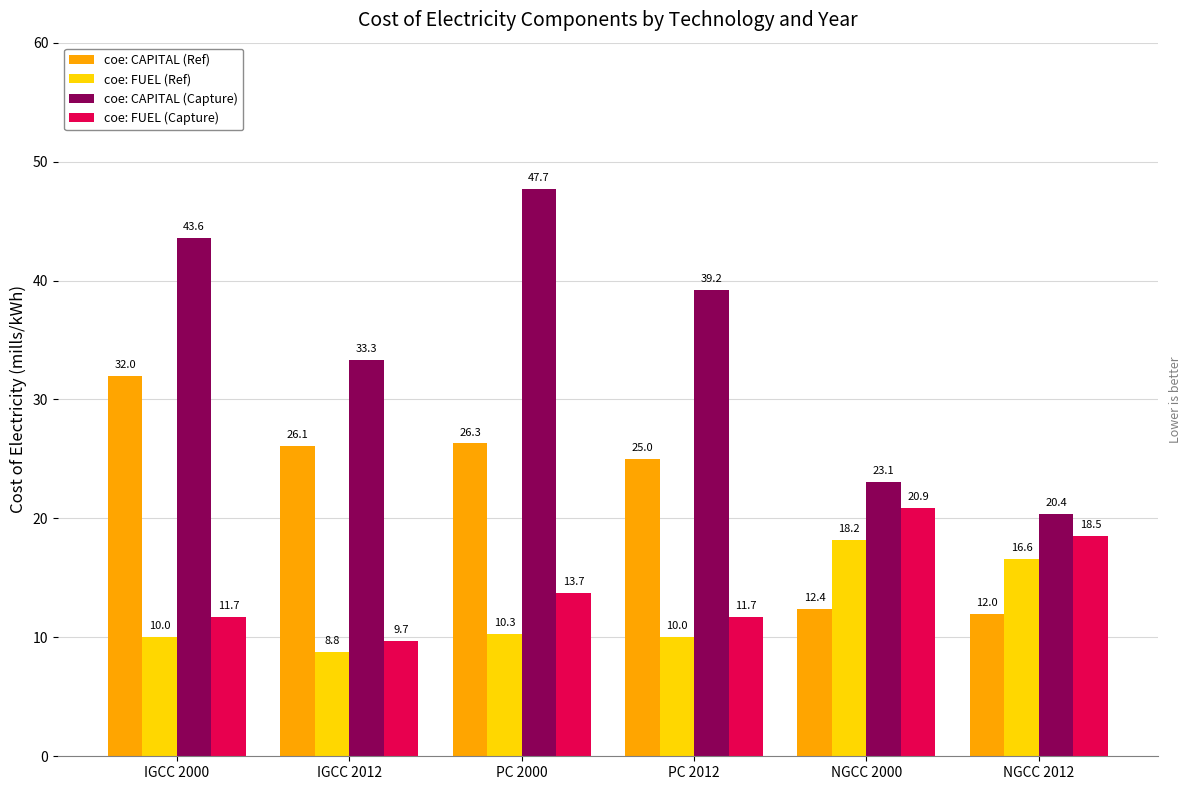

What is the total value across all series at NGCC 2000?

74.6